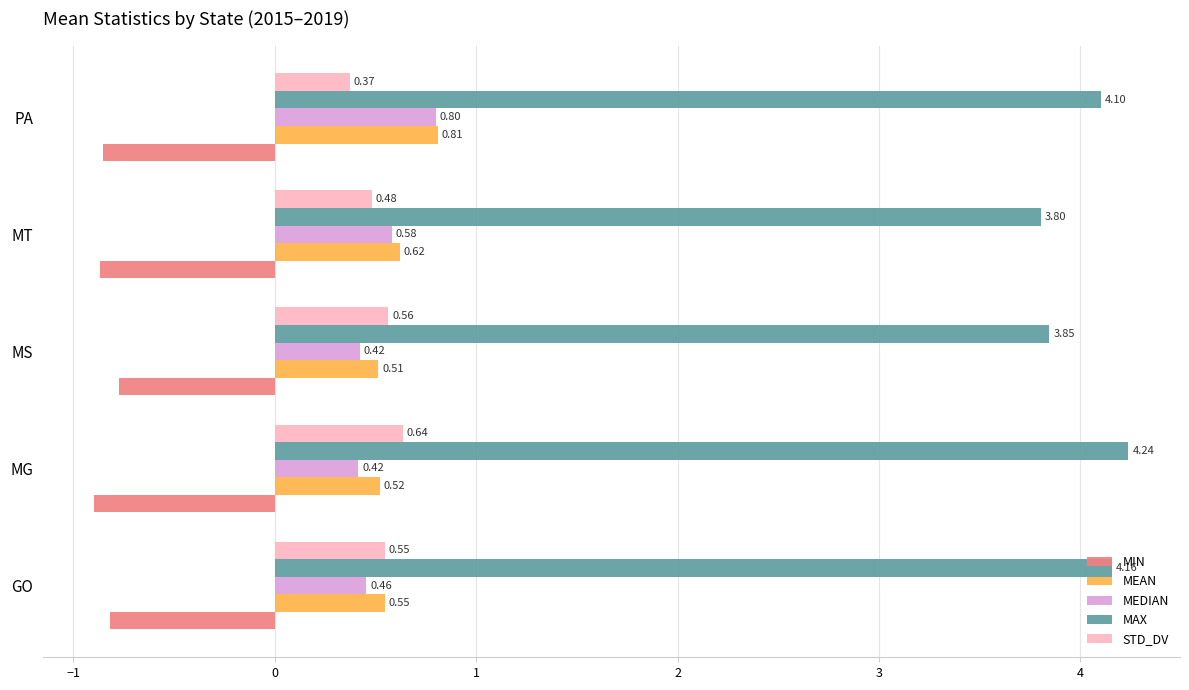

List the series in order of their peak value, lowest first.

MIN, STD_DV, MEDIAN, MEAN, MAX